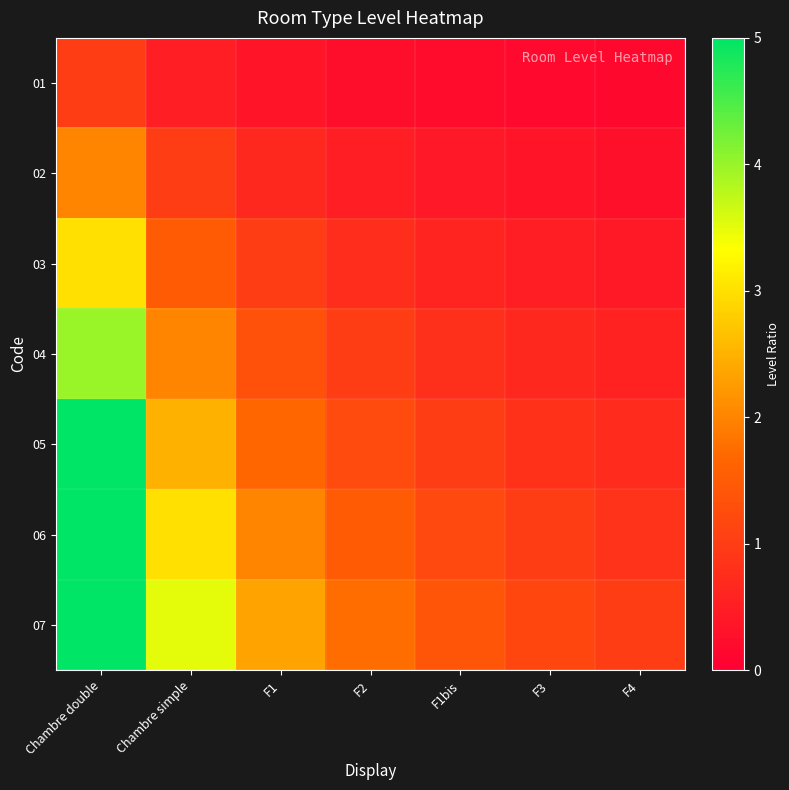

Reading left to right, what are all the values shown in this chart?

01: Chambre double=1.0	Chambre simple=0.5	F1=0.3	F2=0.2	F1bis=0.2	F3=0.2	F4=0.1
02: Chambre double=2.0	Chambre simple=1.0	F1=0.7	F2=0.5	F1bis=0.4	F3=0.3	F4=0.3
03: Chambre double=3.0	Chambre simple=1.5	F1=1.0	F2=0.7	F1bis=0.6	F3=0.5	F4=0.4
04: Chambre double=4.0	Chambre simple=2.0	F1=1.3	F2=1.0	F1bis=0.8	F3=0.7	F4=0.6
05: Chambre double=5.0	Chambre simple=2.5	F1=1.7	F2=1.2	F1bis=1.0	F3=0.8	F4=0.7
06: Chambre double=5.0	Chambre simple=3.0	F1=2.0	F2=1.5	F1bis=1.2	F3=1.0	F4=0.9
07: Chambre double=5.0	Chambre simple=3.5	F1=2.3	F2=1.7	F1bis=1.4	F3=1.2	F4=1.0